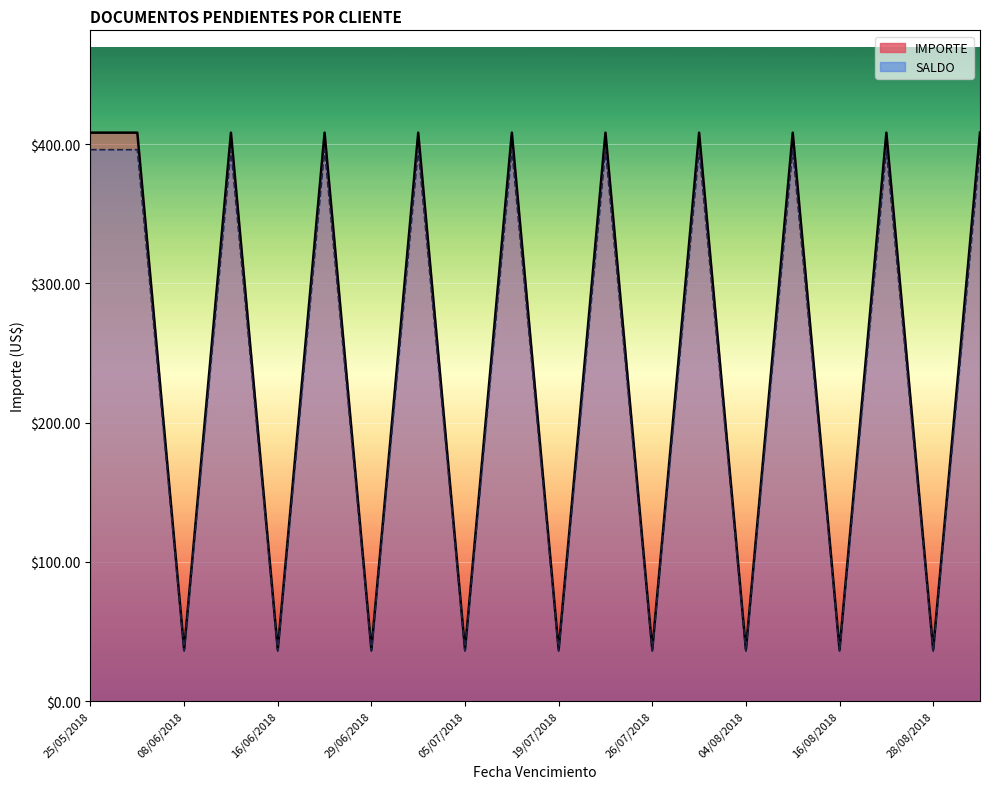

How many values in the SALDO series exceed 396?

11